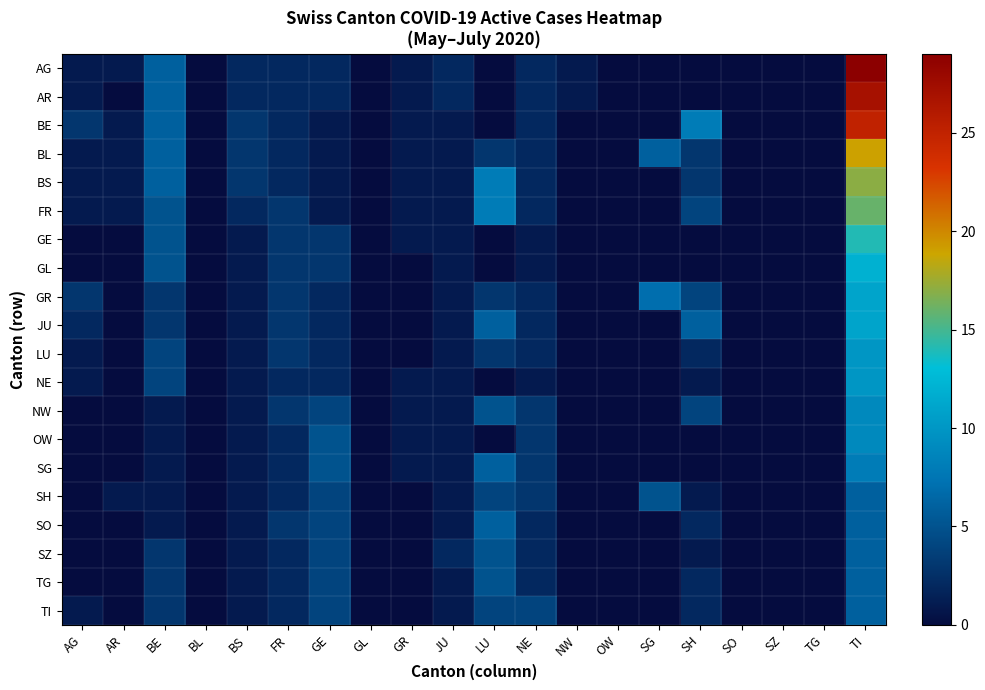

Reading left to right, list all the values displayed in this chart.

AG: AG=1	AR=1	BE=6	BL=0	BS=2	FR=2	GE=2	GL=0	GR=1	JU=2	LU=0	NE=2	NW=1	OW=0	SG=0	SH=0	SO=0	SZ=0	TG=0	TI=29
AR: AG=1	AR=0	BE=6	BL=0	BS=2	FR=2	GE=2	GL=0	GR=1	JU=2	LU=0	NE=2	NW=1	OW=0	SG=0	SH=0	SO=0	SZ=0	TG=0	TI=27
BE: AG=3	AR=1	BE=6	BL=0	BS=3	FR=2	GE=1	GL=0	GR=1	JU=1	LU=0	NE=2	NW=0	OW=0	SG=0	SH=8	SO=0	SZ=0	TG=0	TI=25
BL: AG=1	AR=1	BE=6	BL=0	BS=3	FR=2	GE=1	GL=0	GR=1	JU=1	LU=3	NE=2	NW=0	OW=0	SG=6	SH=3	SO=0	SZ=0	TG=0	TI=19
BS: AG=1	AR=1	BE=6	BL=0	BS=3	FR=2	GE=1	GL=0	GR=1	JU=1	LU=8	NE=2	NW=0	OW=0	SG=0	SH=3	SO=0	SZ=0	TG=0	TI=17
FR: AG=1	AR=1	BE=5	BL=0	BS=2	FR=3	GE=1	GL=0	GR=1	JU=1	LU=8	NE=2	NW=0	OW=0	SG=0	SH=4	SO=0	SZ=0	TG=0	TI=16
GE: AG=0	AR=0	BE=5	BL=0	BS=1	FR=3	GE=3	GL=0	GR=1	JU=1	LU=0	NE=1	NW=0	OW=0	SG=0	SH=0	SO=0	SZ=0	TG=0	TI=14
GL: AG=0	AR=0	BE=5	BL=0	BS=1	FR=3	GE=3	GL=0	GR=0	JU=1	LU=0	NE=1	NW=0	OW=0	SG=0	SH=0	SO=0	SZ=0	TG=0	TI=12
GR: AG=3	AR=0	BE=3	BL=0	BS=1	FR=3	GE=2	GL=0	GR=0	JU=1	LU=3	NE=2	NW=0	OW=0	SG=7	SH=4	SO=0	SZ=0	TG=0	TI=11
JU: AG=2	AR=0	BE=3	BL=0	BS=1	FR=3	GE=2	GL=0	GR=0	JU=1	LU=6	NE=2	NW=0	OW=0	SG=0	SH=6	SO=0	SZ=0	TG=0	TI=11
LU: AG=1	AR=0	BE=4	BL=0	BS=1	FR=3	GE=2	GL=0	GR=0	JU=1	LU=3	NE=2	NW=0	OW=0	SG=0	SH=2	SO=0	SZ=0	TG=0	TI=10
NE: AG=1	AR=0	BE=4	BL=0	BS=1	FR=2	GE=2	GL=0	GR=1	JU=1	LU=0	NE=1	NW=0	OW=0	SG=0	SH=1	SO=0	SZ=0	TG=0	TI=10
NW: AG=0	AR=0	BE=1	BL=0	BS=1	FR=3	GE=4	GL=0	GR=1	JU=1	LU=5	NE=3	NW=0	OW=0	SG=0	SH=4	SO=0	SZ=0	TG=0	TI=9
OW: AG=0	AR=0	BE=1	BL=0	BS=1	FR=2	GE=5	GL=0	GR=1	JU=1	LU=0	NE=3	NW=0	OW=0	SG=0	SH=0	SO=0	SZ=0	TG=0	TI=9
SG: AG=0	AR=0	BE=1	BL=0	BS=1	FR=2	GE=5	GL=0	GR=1	JU=1	LU=6	NE=3	NW=0	OW=0	SG=0	SH=0	SO=0	SZ=0	TG=0	TI=8
SH: AG=0	AR=1	BE=1	BL=0	BS=1	FR=2	GE=4	GL=0	GR=0	JU=1	LU=4	NE=3	NW=0	OW=0	SG=5	SH=1	SO=0	SZ=0	TG=0	TI=6
SO: AG=0	AR=0	BE=1	BL=0	BS=1	FR=3	GE=4	GL=0	GR=0	JU=1	LU=6	NE=2	NW=0	OW=0	SG=0	SH=2	SO=0	SZ=0	TG=0	TI=6
SZ: AG=0	AR=0	BE=3	BL=0	BS=1	FR=2	GE=4	GL=0	GR=0	JU=2	LU=5	NE=2	NW=0	OW=0	SG=0	SH=1	SO=0	SZ=0	TG=0	TI=6
TG: AG=0	AR=0	BE=3	BL=0	BS=1	FR=2	GE=4	GL=0	GR=0	JU=1	LU=5	NE=2	NW=0	OW=0	SG=0	SH=2	SO=0	SZ=0	TG=0	TI=6
TI: AG=1	AR=0	BE=3	BL=0	BS=1	FR=2	GE=4	GL=0	GR=0	JU=1	LU=4	NE=4	NW=0	OW=0	SG=0	SH=2	SO=0	SZ=0	TG=0	TI=6